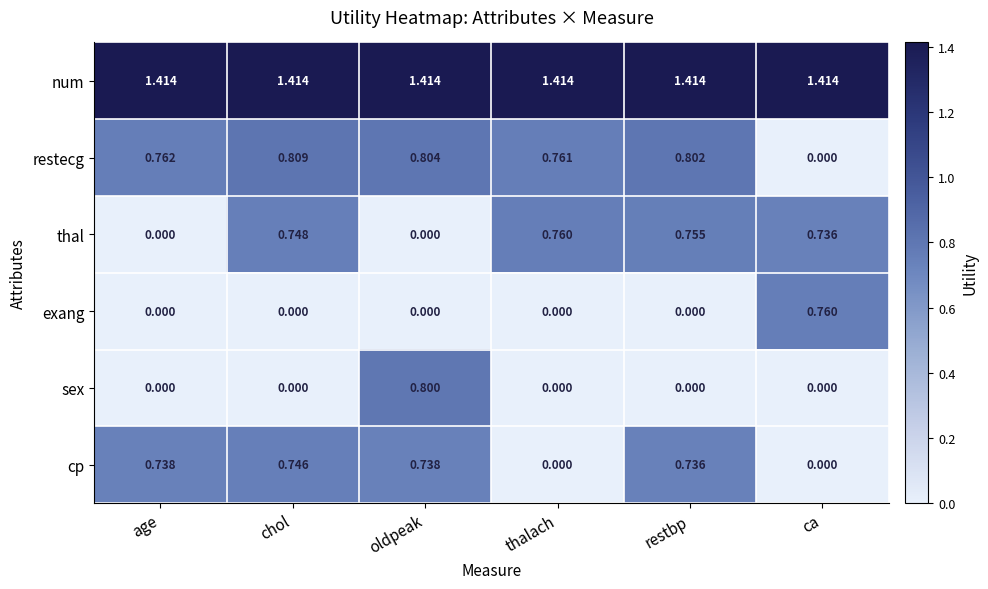

Between chol and restbp, which series saw the biggest shift?

cp